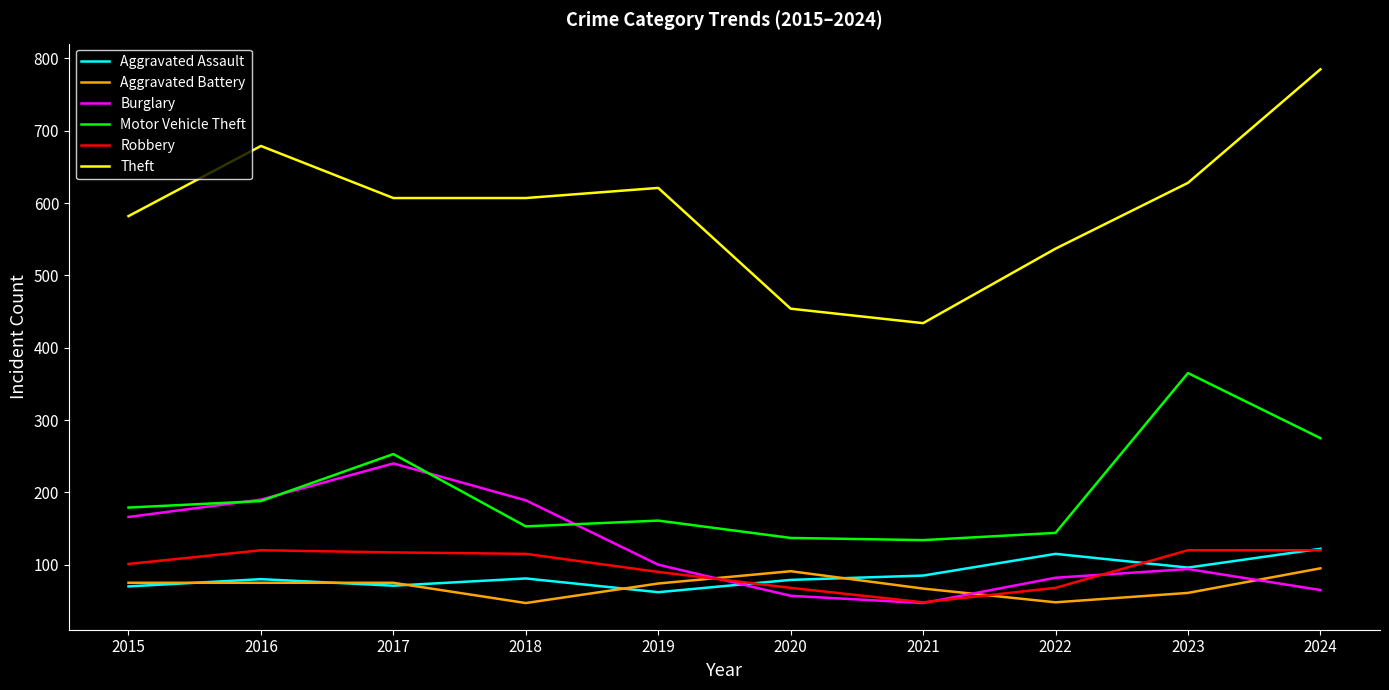

Which series has the widest spread of values?

Theft